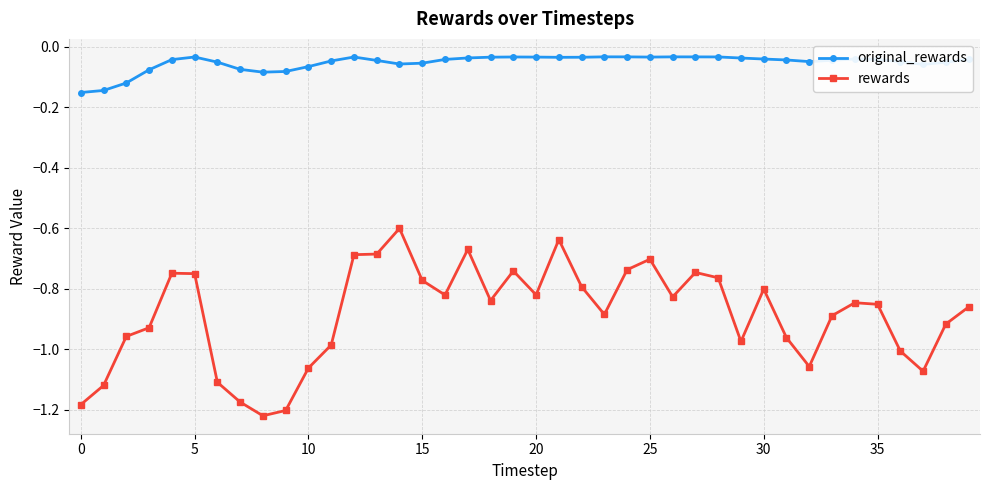

List the series in order of their overall mean, lowest first.

rewards, original_rewards